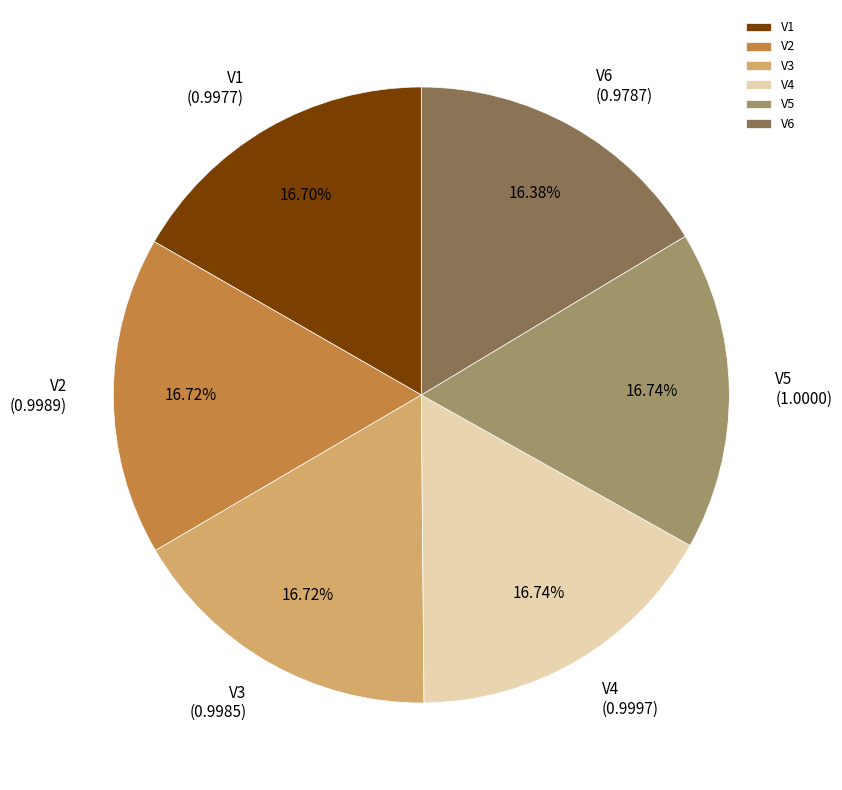

What percentage is the V6 slice, to the nearest percent?

16%